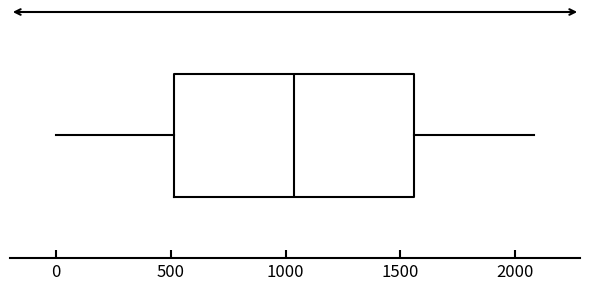

Read this box plot against the x-axis: the position of the median line, the range covered by the box, and the ends of both whiskers. The values are not printed on the chart, so give them approximately, as read against the axis.

median 1050, box 500 to 1550, whiskers 0 to 2100